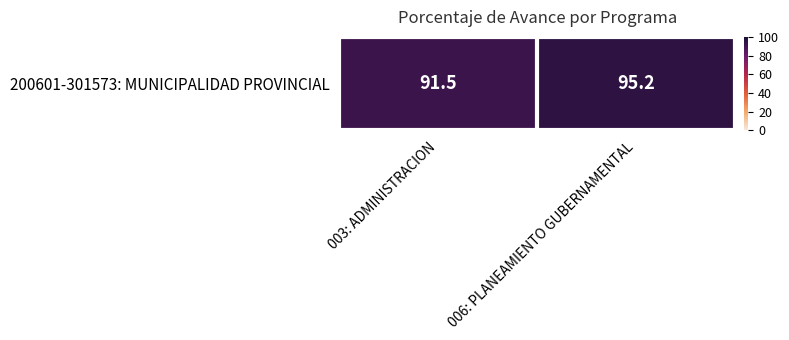

What is the difference between the maximum and minimum values?

3.7